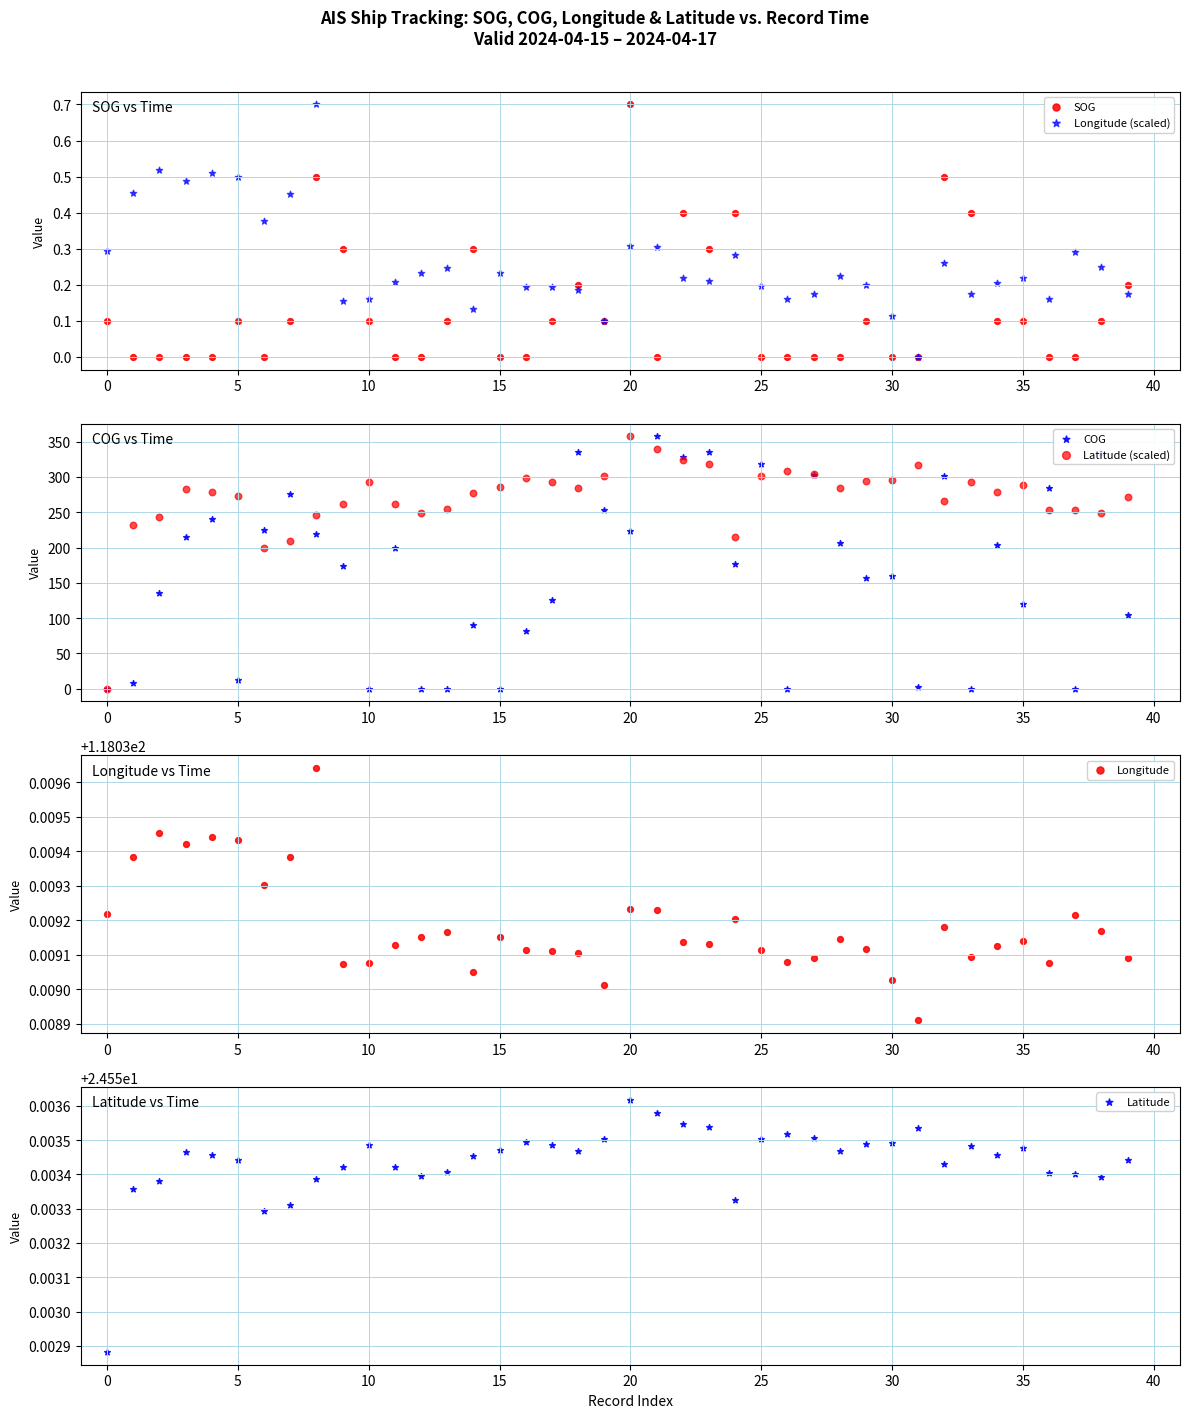

Which series has the widest spread of Y values?

COG